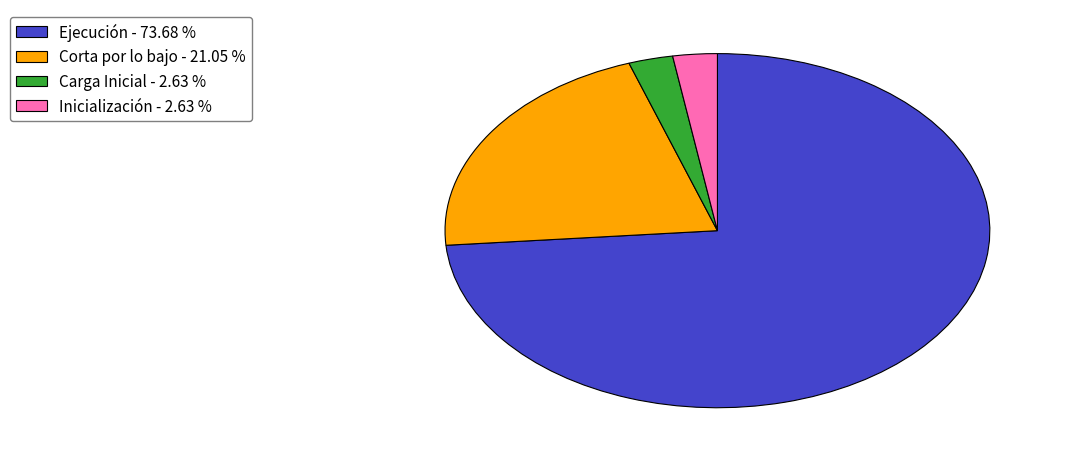

Between Carga Inicial - 2.63 % and Ejecución - 73.68 %, which is larger?

Ejecución - 73.68 %